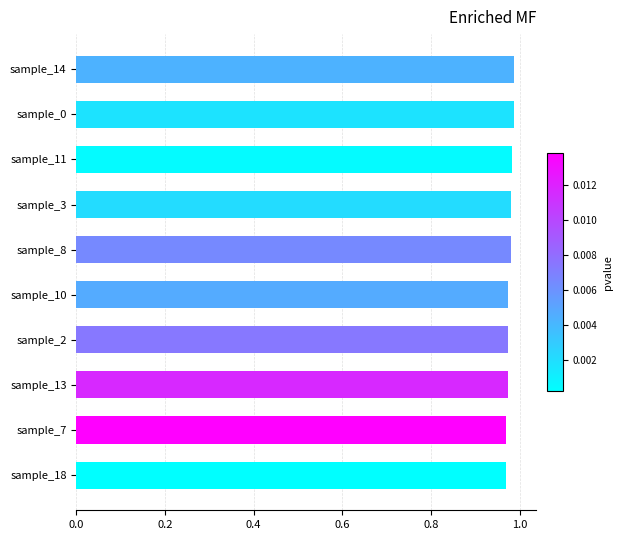

What is the sum of the values at sample_11 and sample_8?

2.0